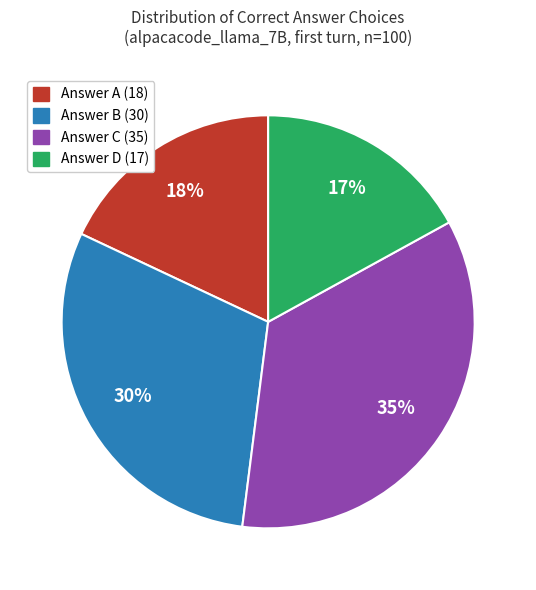

Is there any slice that represents more than half of the pie?

No